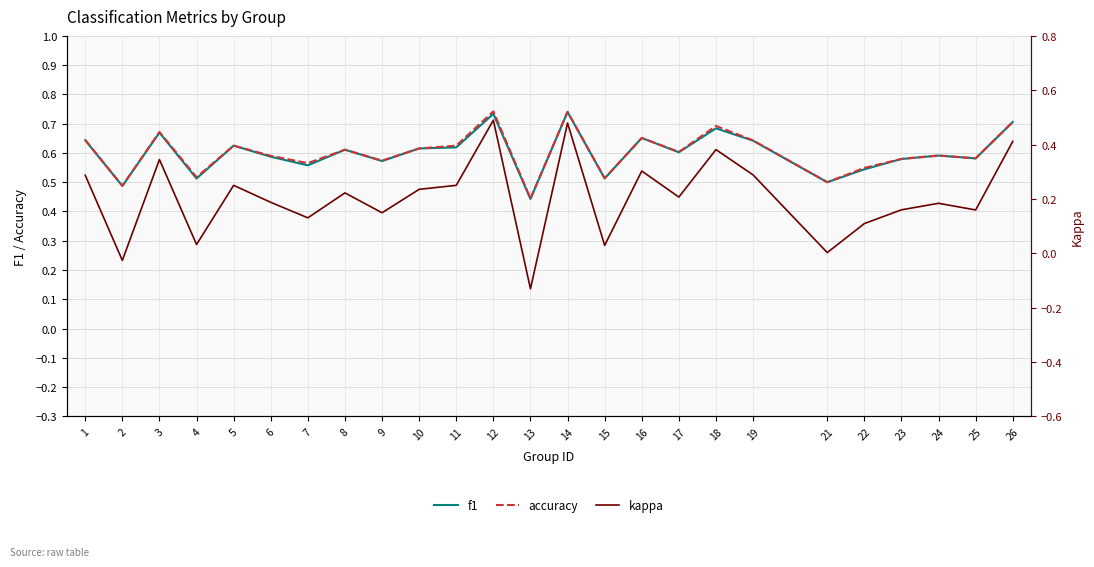

Which category has the lowest value across all series?

13